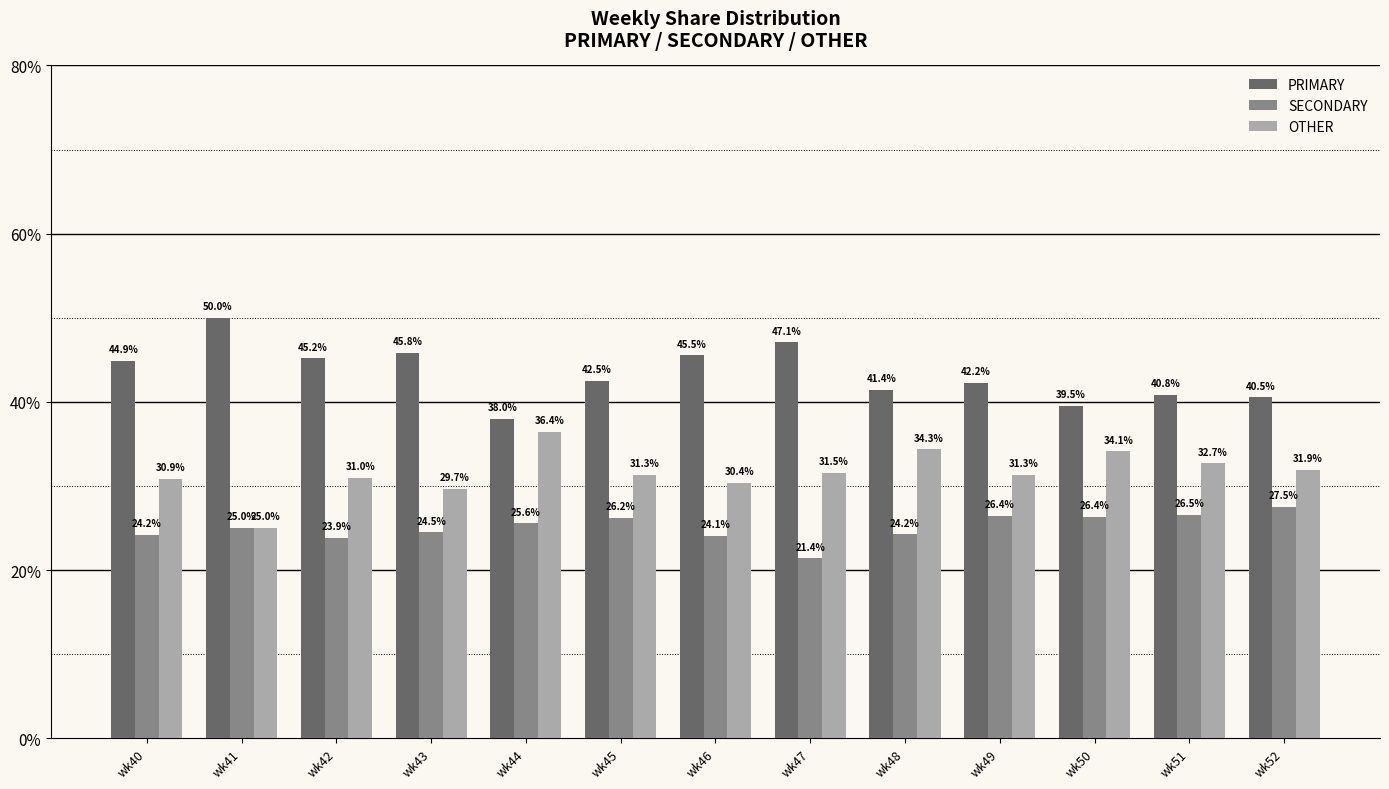

True or false: PRIMARY has a value of 40.5 at wk52.

True